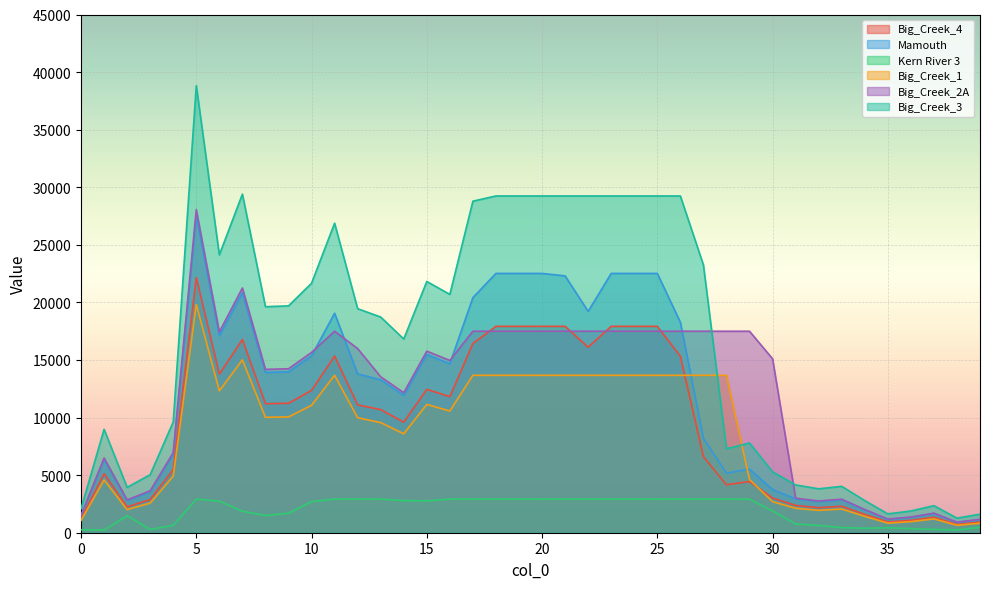

Between which two adjacent categories do Mamouth and Big_Creek_2A first intersect?

10 and 11